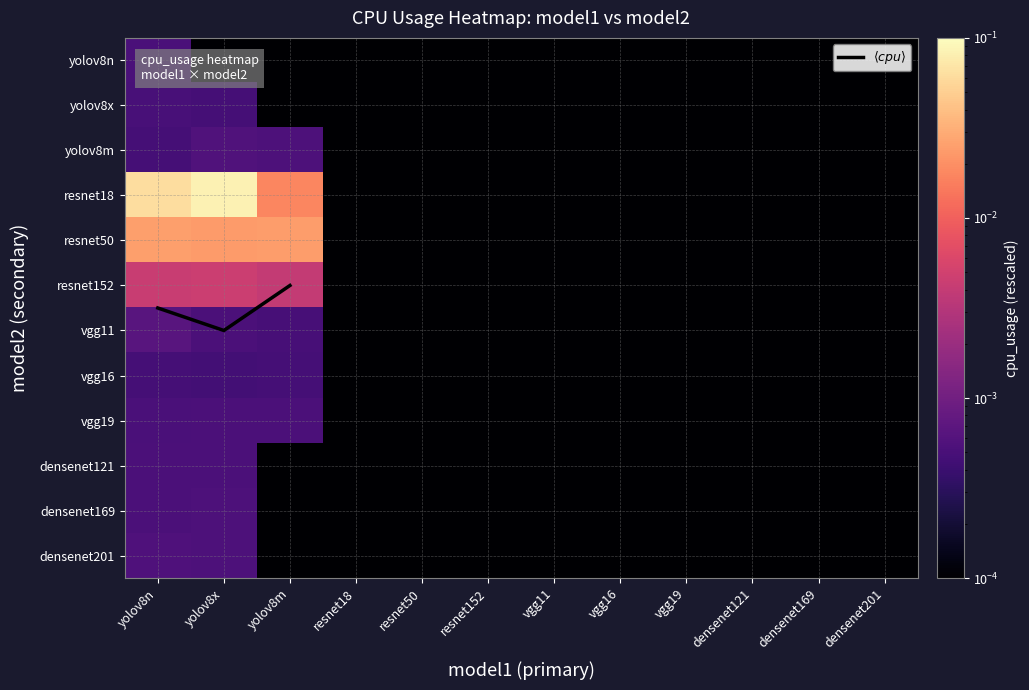

Is the value of densenet121 at yolov8m greater than the value of $\langle cpu \rangle$ at yolov8x?

No